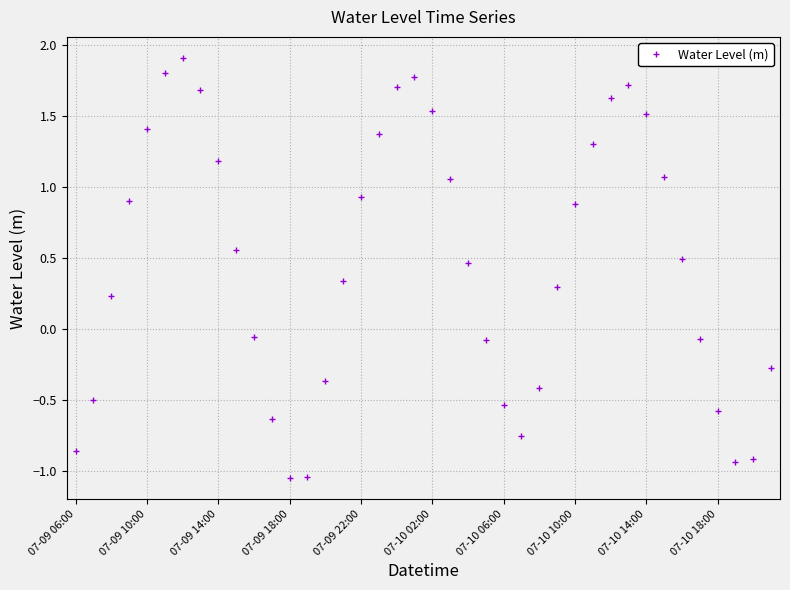

What is the average value?

0.5